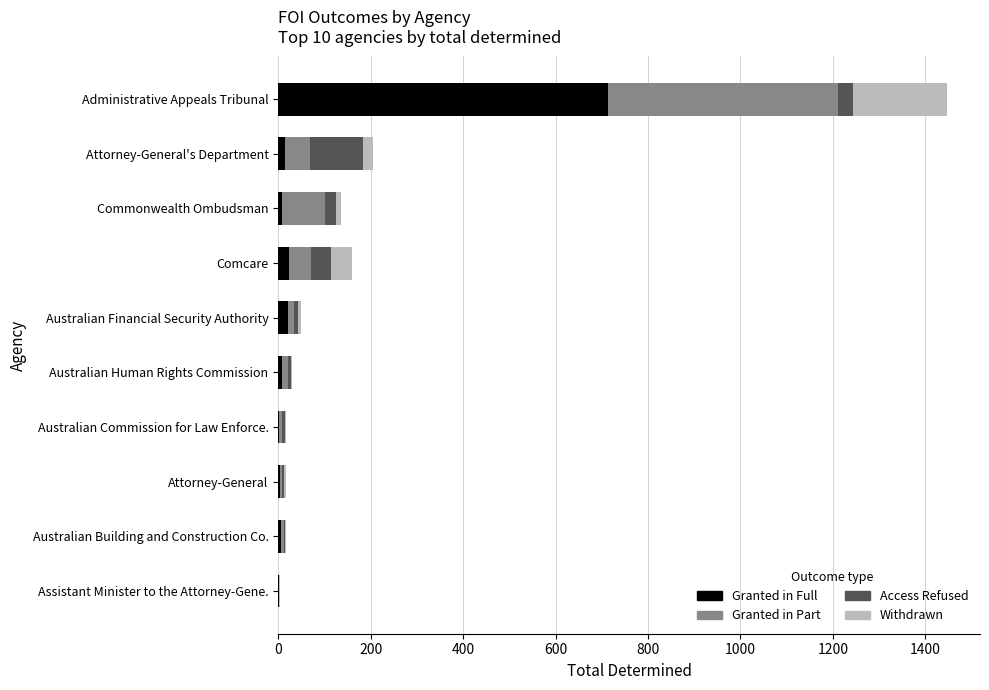

At which category is the sum across all series the highest?

Administrative Appeals Tribunal